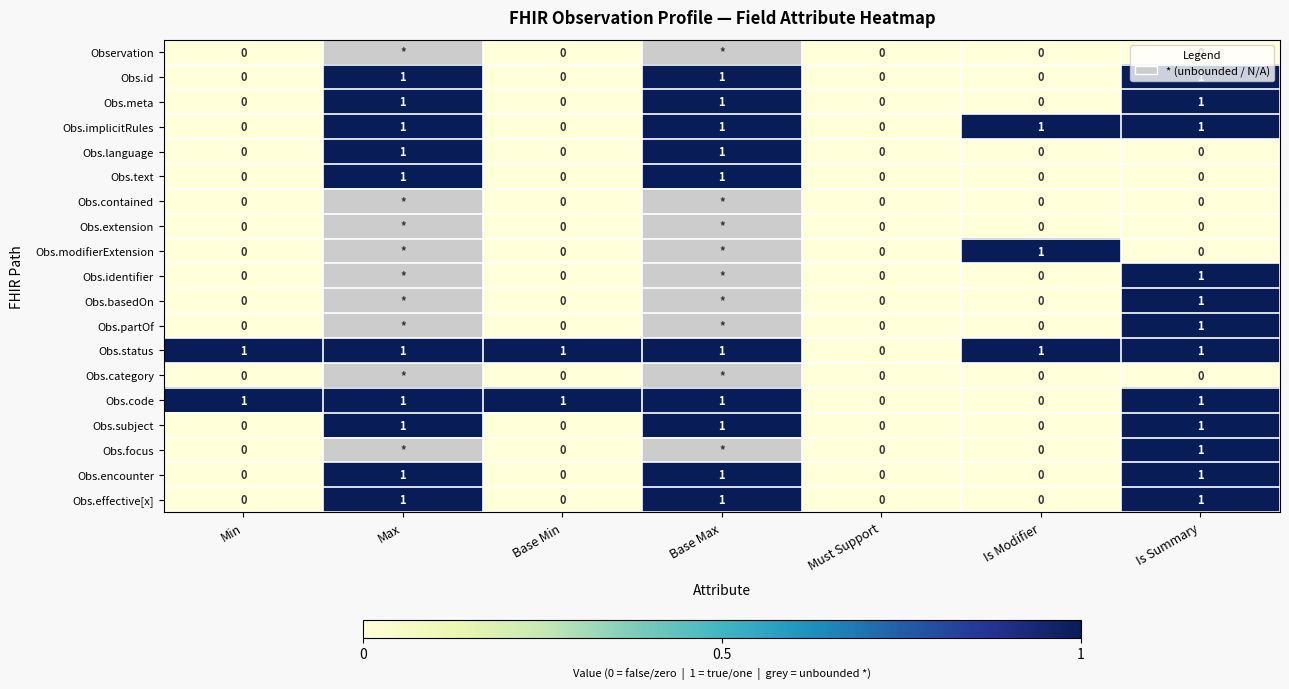

Which label corresponds to the largest value in the chart?

Max